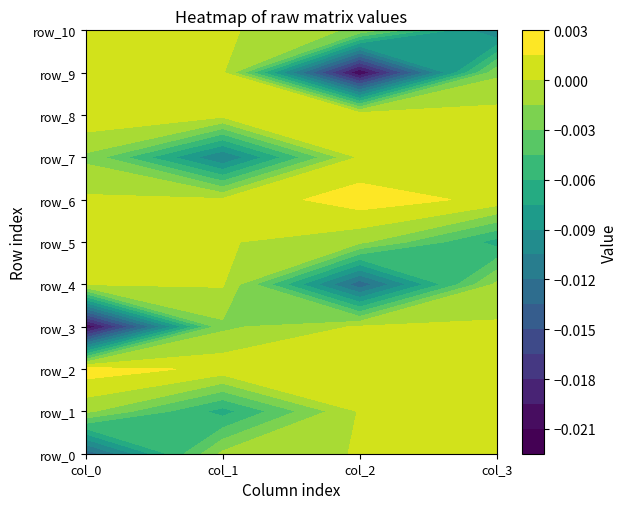

Count the number of data series in this chart.

11